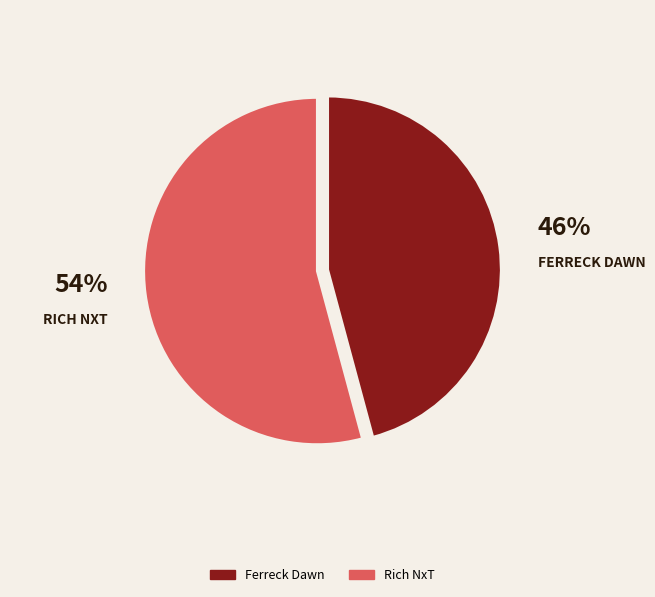

What is the majority slice?

Rich NxT